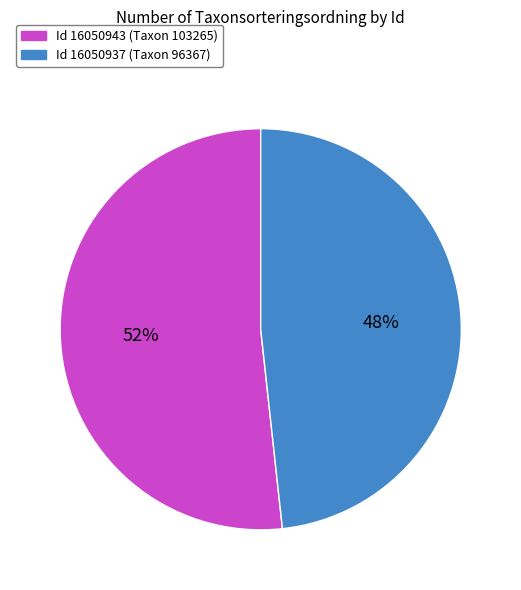

Is there any slice that represents more than half of the pie?

Yes